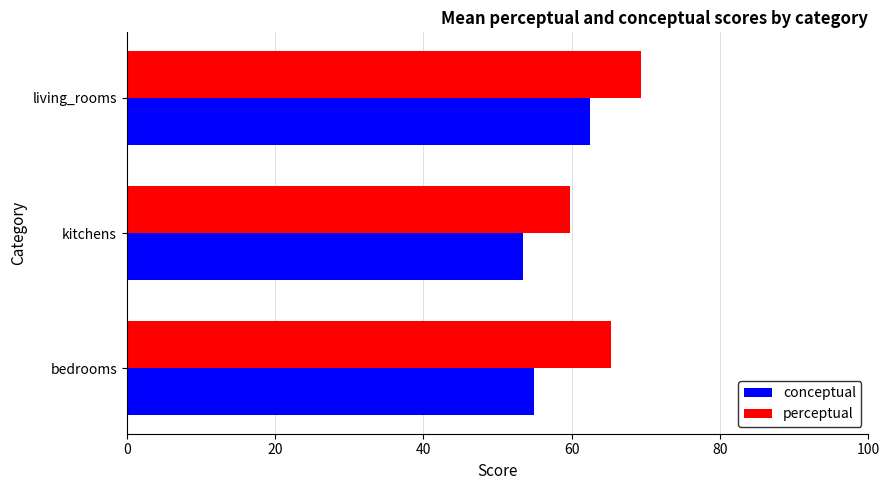

At how many categories does at least one series exceed 55?

3